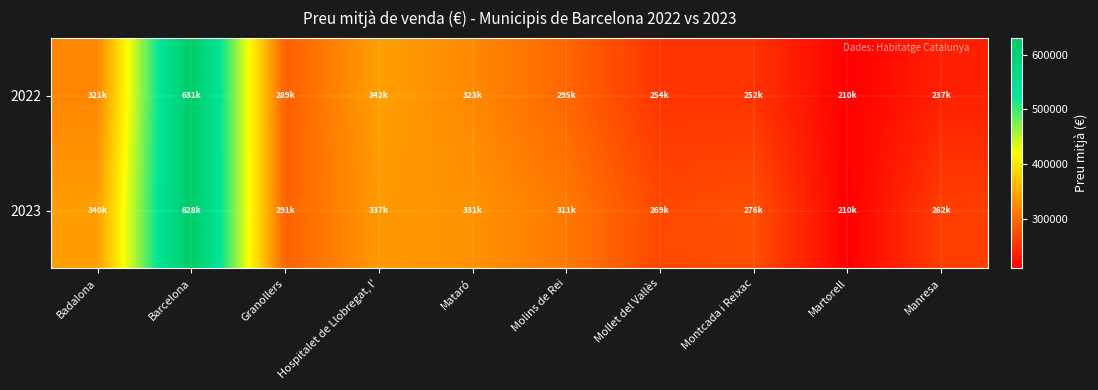

Which series changed the most between Molins de Rei and Montcada i Reixac?

2022